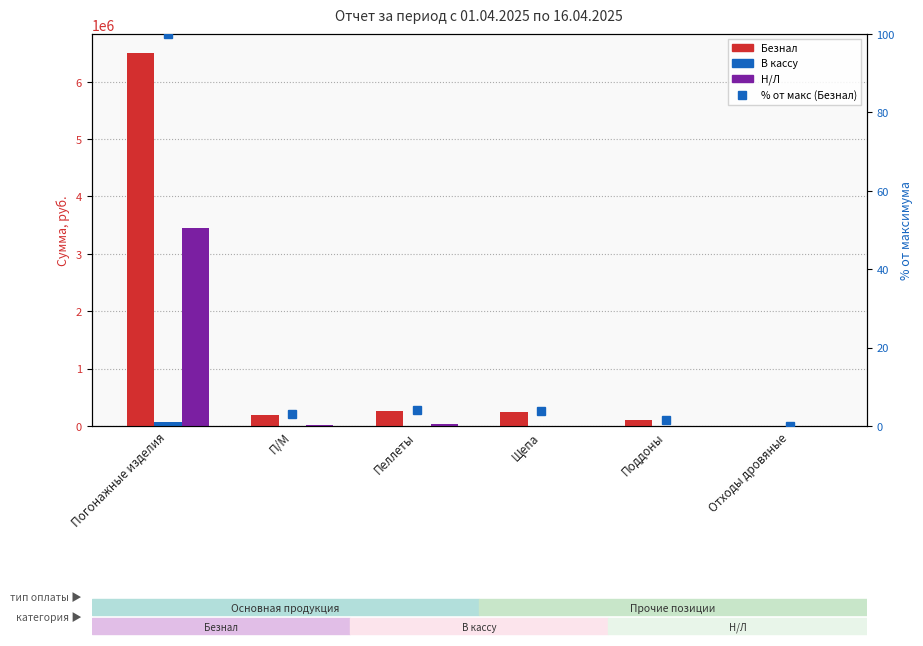

Reading left to right, extract all data points from this chart.

Безнал: Погонажные изделия=6504506.3	П/М=196077.1	Пеллеты=268014.0	Щепа=252560.0	Поддоны=98000.0	Отходы дровяные=3000.0
В кассу: Погонажные изделия=69152.0	П/М=0.0	Пеллеты=0.0	Щепа=0.0	Поддоны=0.0	Отходы дровяные=0.0
Н/Л: Погонажные изделия=3450394.4	П/М=23558.4	Пеллеты=37477.5	Щепа=2200.0	Поддоны=0.0	Отходы дровяные=1000.0
% от макс (Безнал): Погонажные изделия=100.0	П/М=3.0	Пеллеты=4.1	Щепа=3.9	Поддоны=1.5	Отходы дровяные=0.0